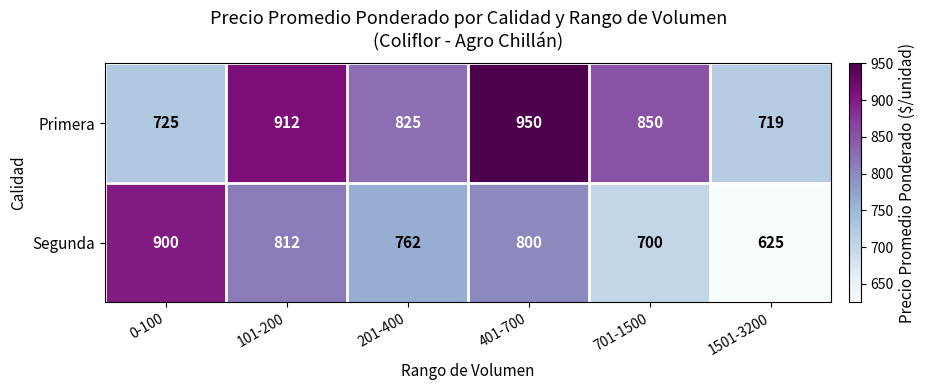

What is the sum of all Primera values?

4981